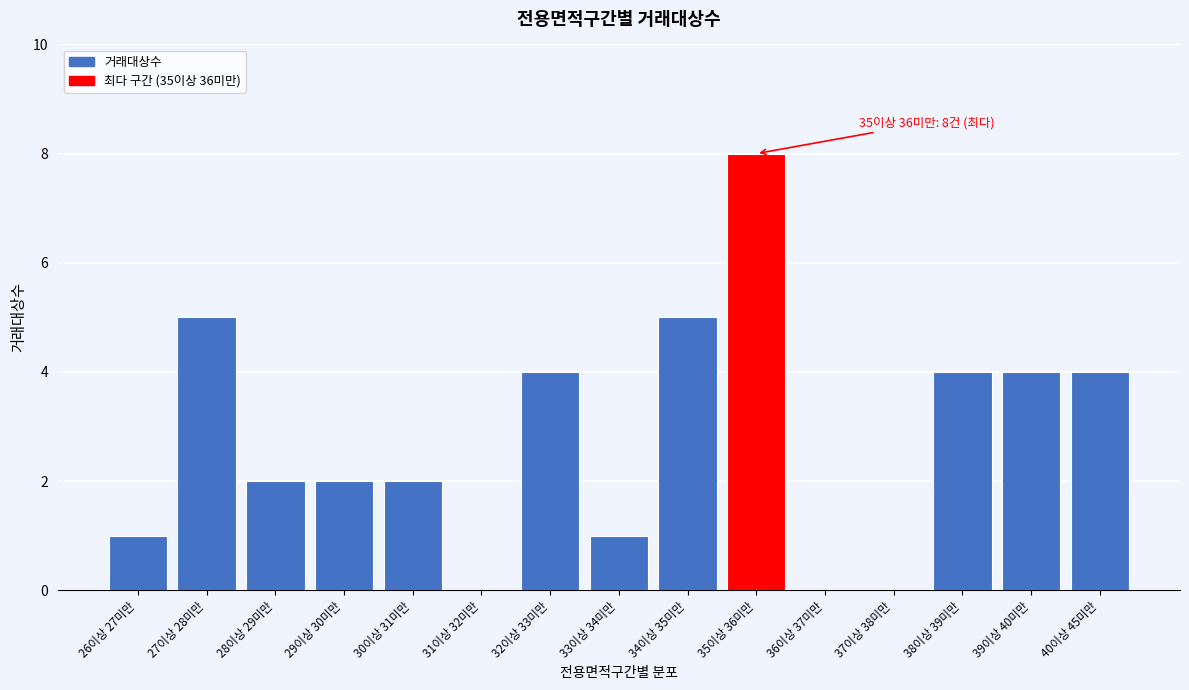

Reading left to right, transcribe all the data shown in this chart.

26이상 27미만=1	27이상 28미만=5	28이상 29미만=2	29이상 30미만=2	30이상 31미만=2	31이상 32미만=0	32이상 33미만=4	33이상 34미만=1	34이상 35미만=5	35이상 36미만=8	36이상 37미만=0	37이상 38미만=0	38이상 39미만=4	39이상 40미만=4	40이상 45미만=4